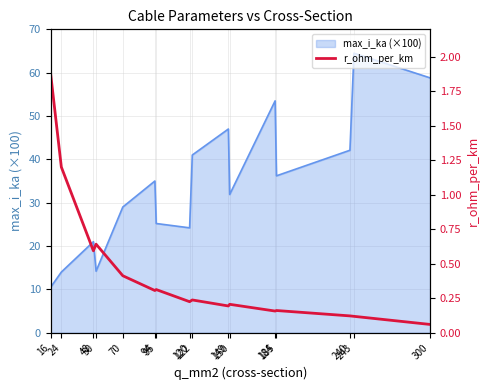

What is the difference between the maximum and minimum values?

1.8